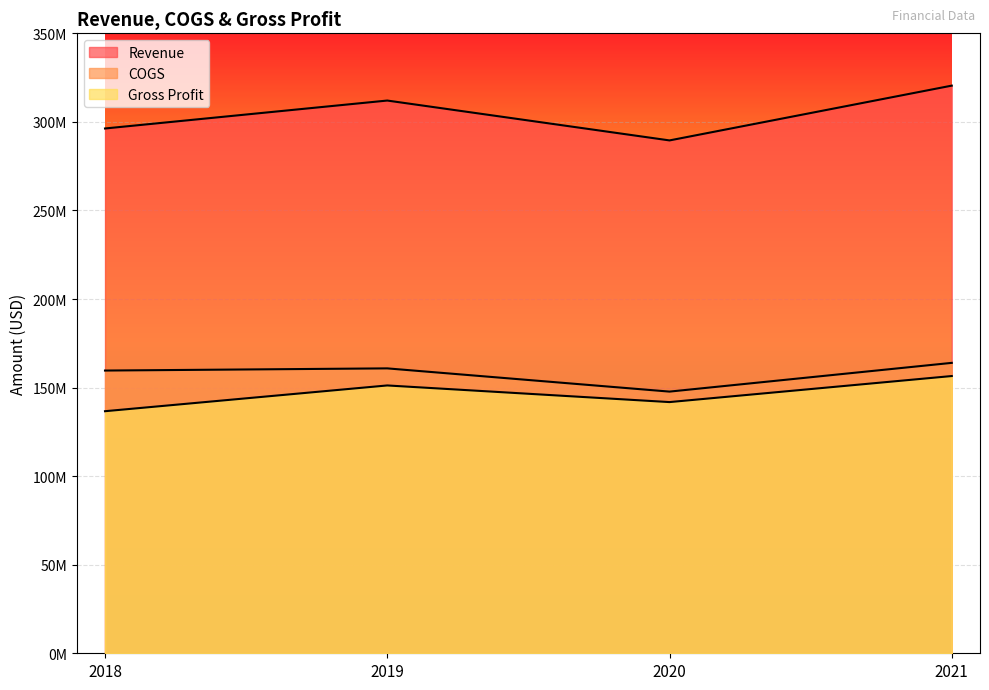

Where is Gross Profit nearest to the value 146592000?

2019